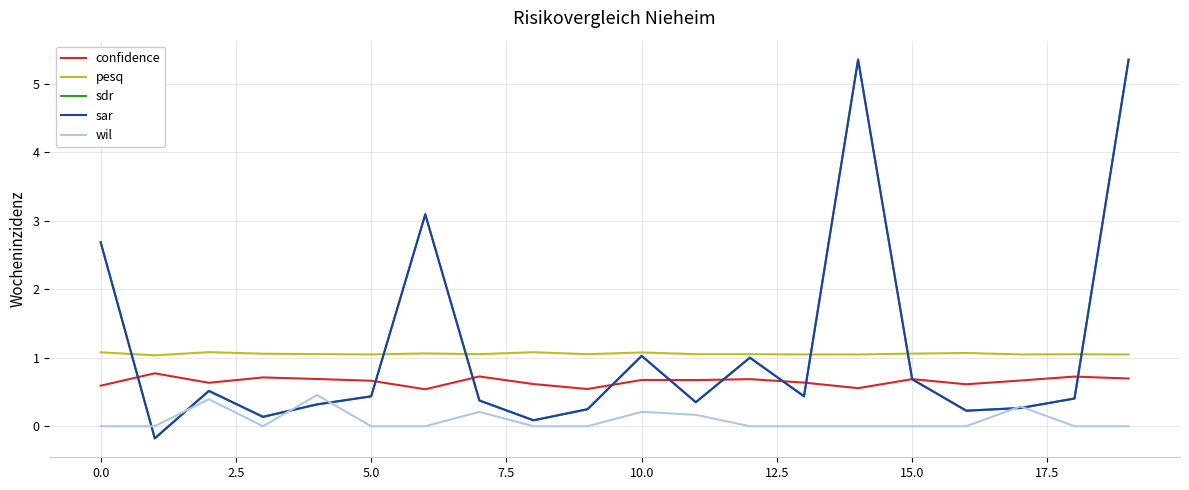

Does the chart display data point markers on the line(s)?

No